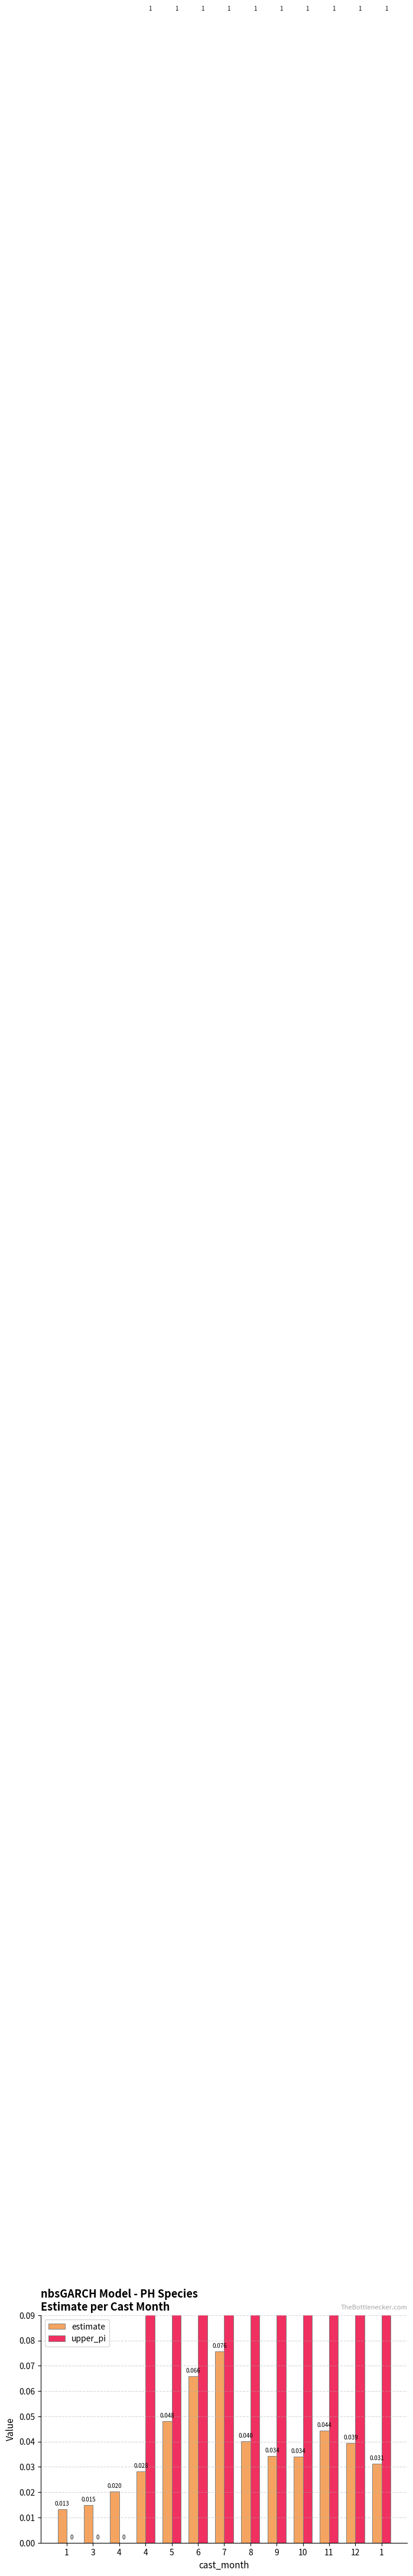

What is the difference between the estimate values at 1 and 7?

0.1